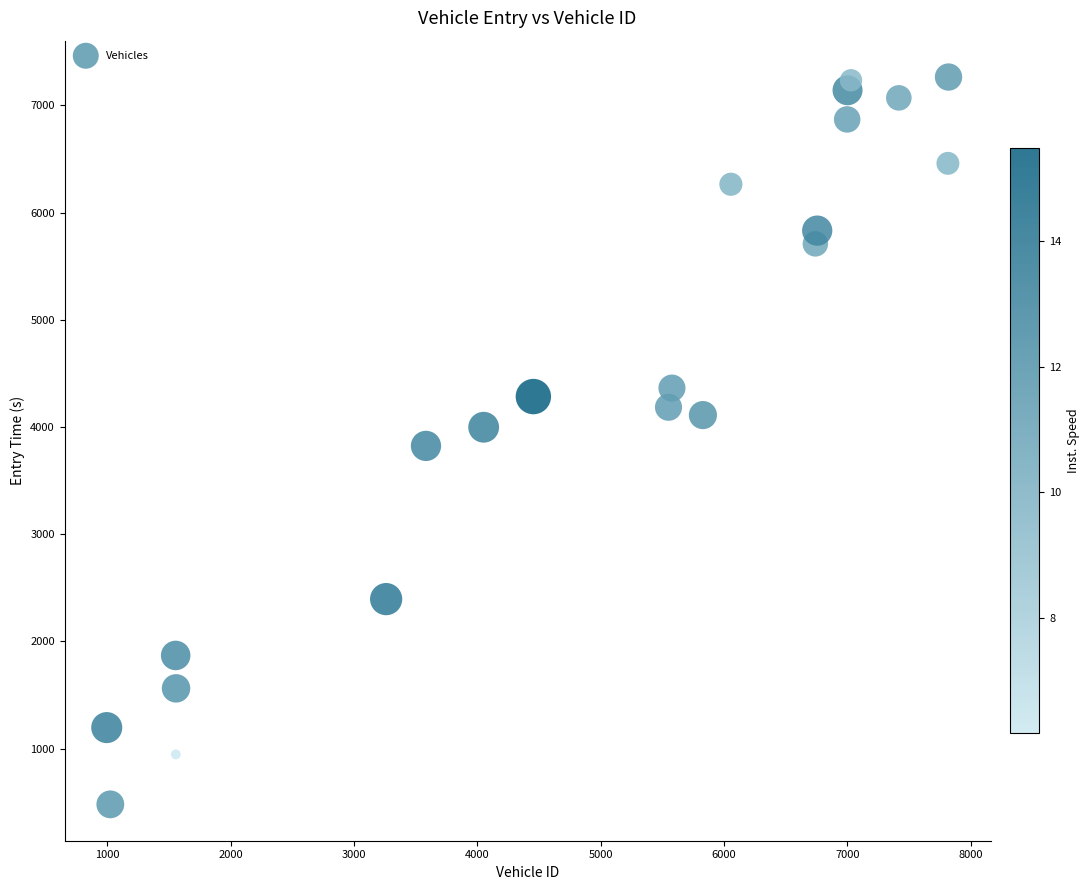

What is the range of Y values (max minus min)?

6784.3